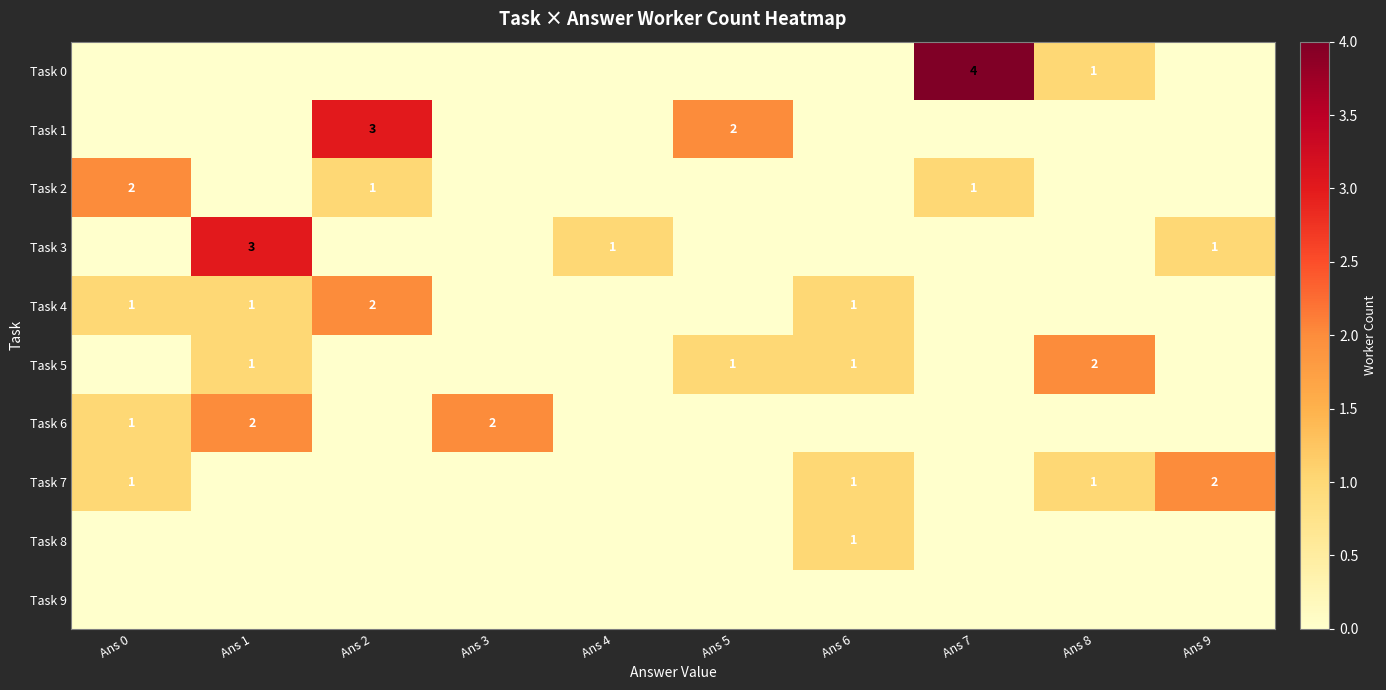

True or false: Task 2 has a value of 1 at Ans 2.

True